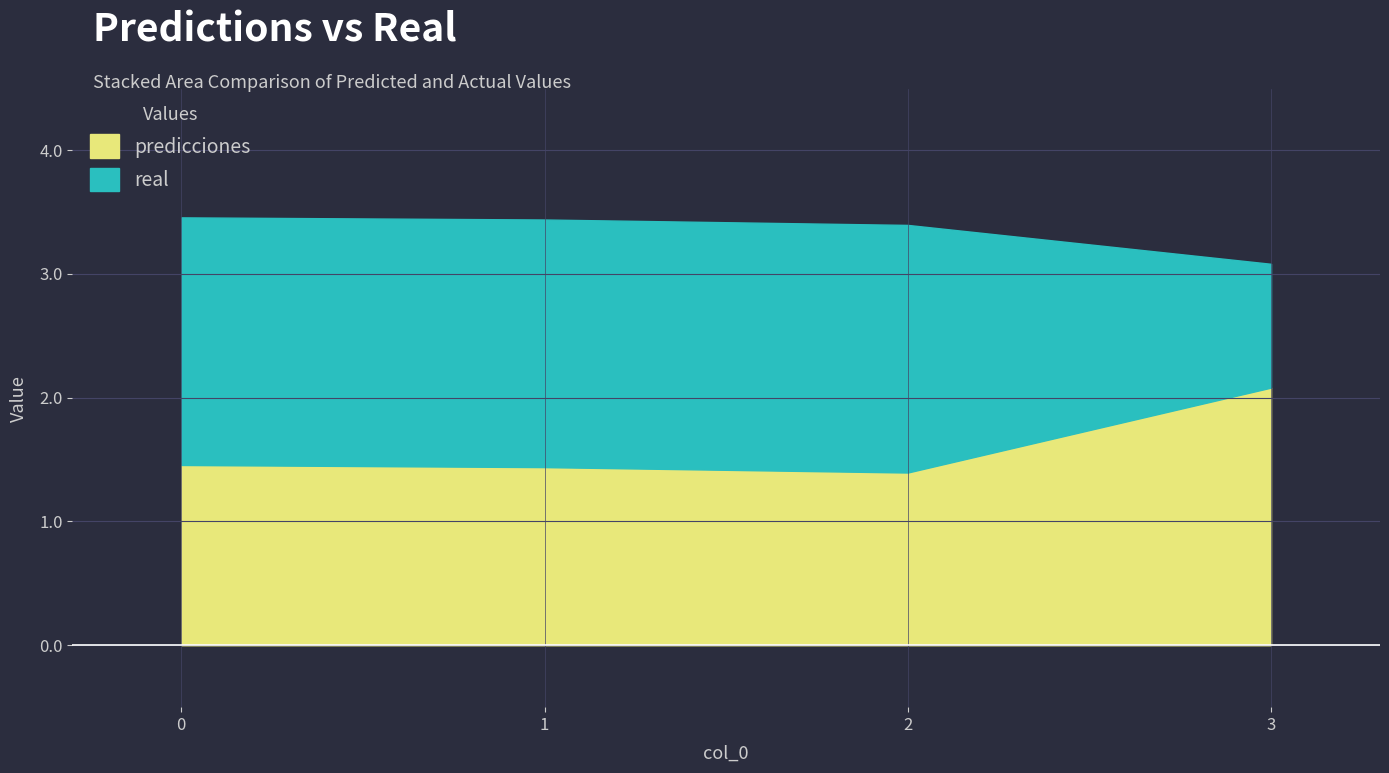

Reading right to left, what are all the values shown in this chart?

predicciones: 2.1	1.4	1.4	1.5
real: 1.0	2.0	2.0	2.0